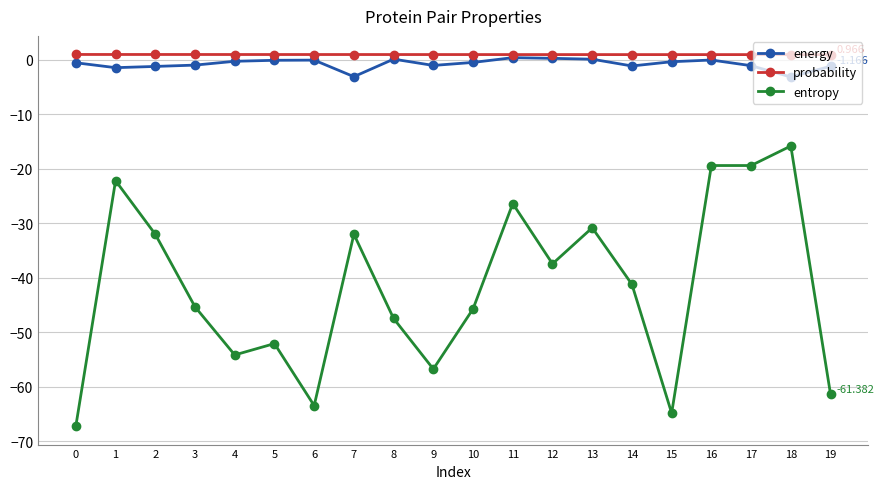

Count the number of data series in this chart.

3